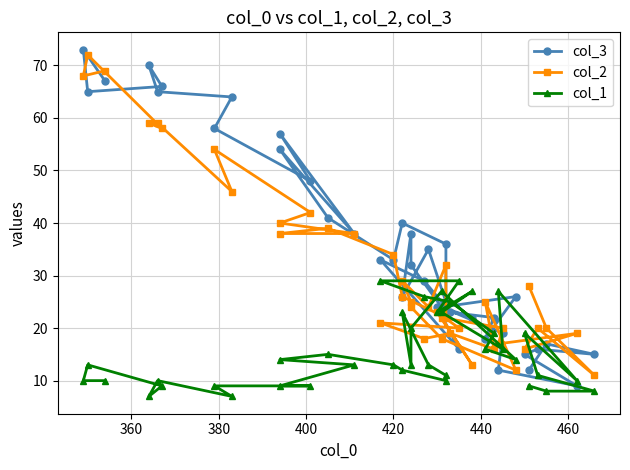

What is the minimum value shown in the chart?

7